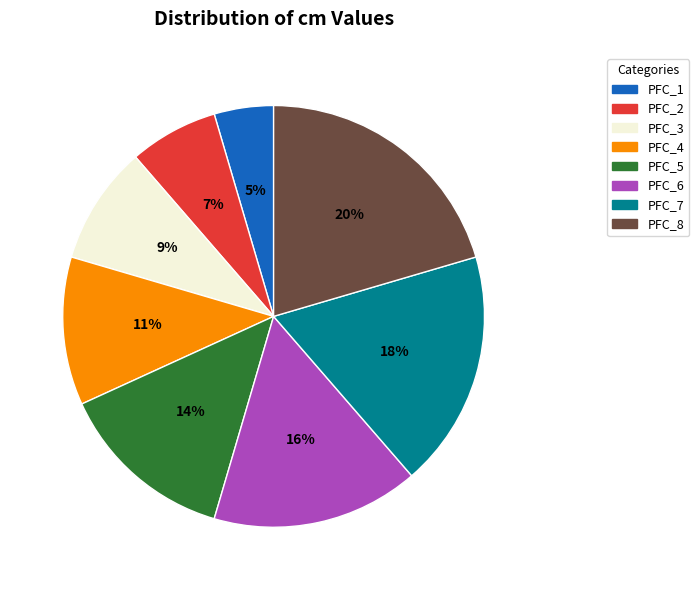

Do PFC_3 and PFC_5 together represent more than half of the pie?

No